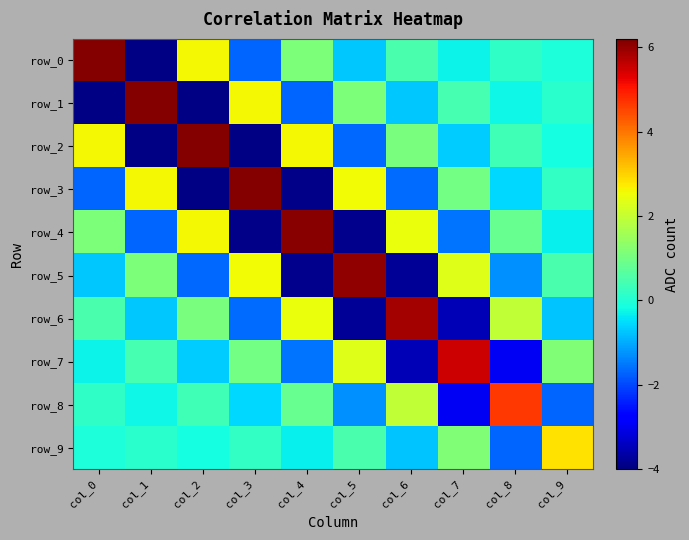

What is the difference between the highest and lowest values at col_3?

10.1